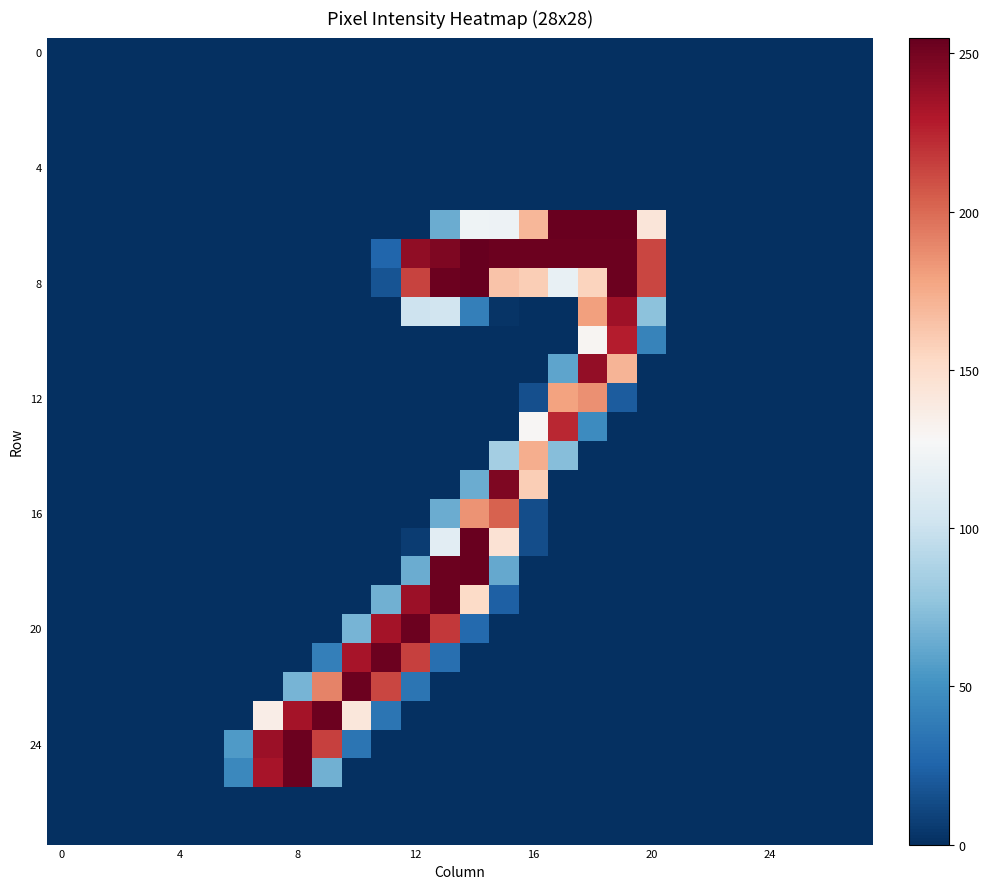

At which category is the sum across all series the highest?

14